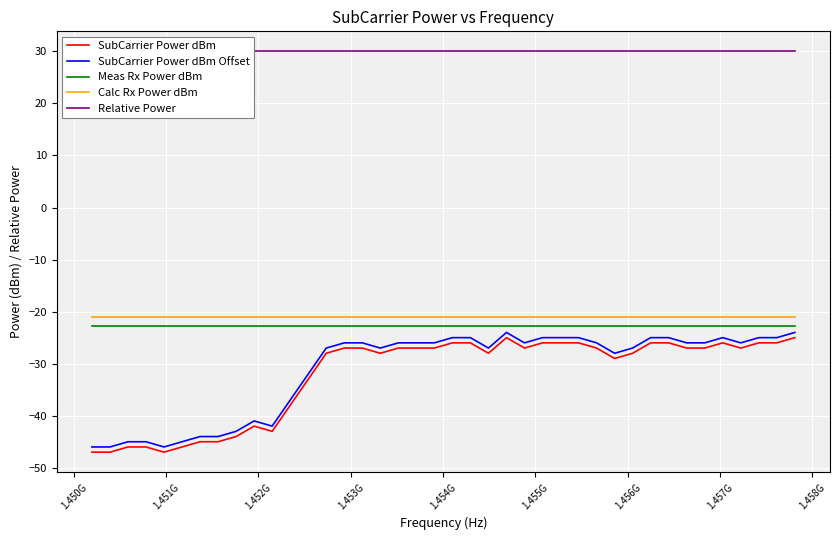

True or false: SubCarrier Power dBm and Calc Rx Power dBm intersect in this chart.

False